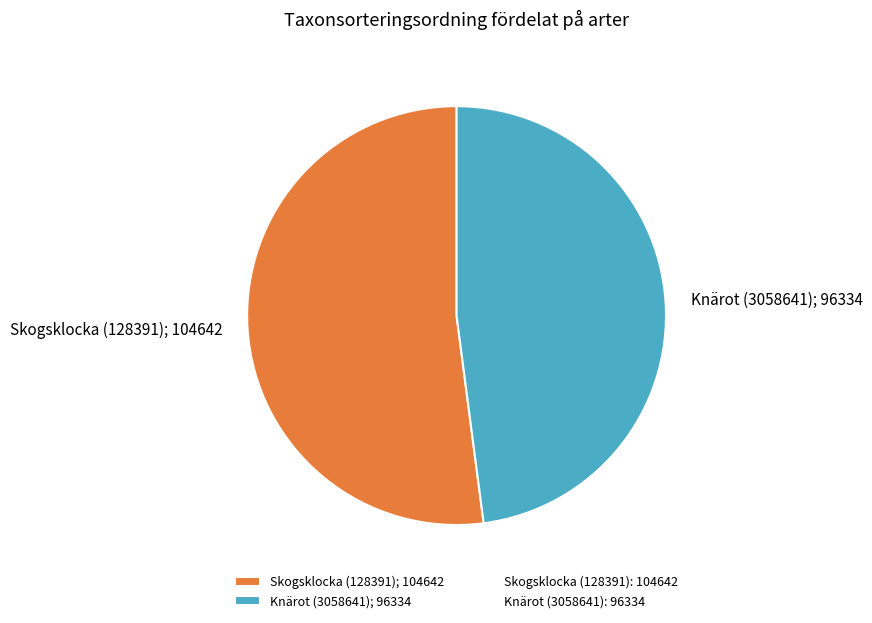

Is it true that Knärot (3058641); 96334 is 48% of the pie?

True